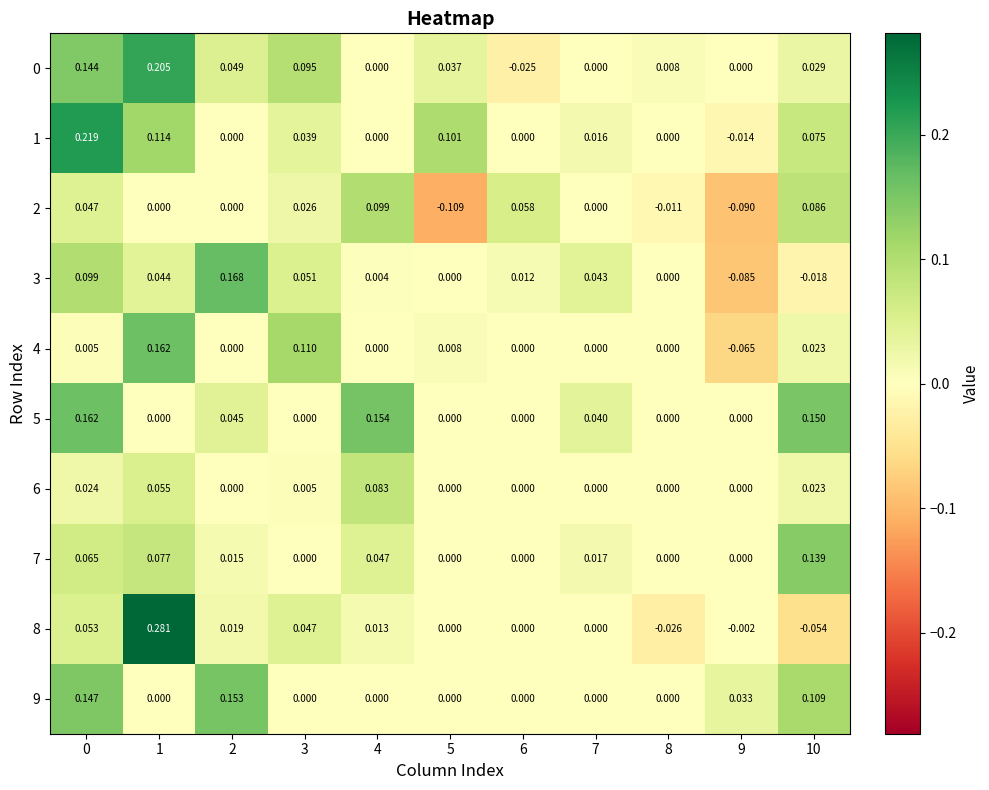

Count the number of categories in the chart.

11